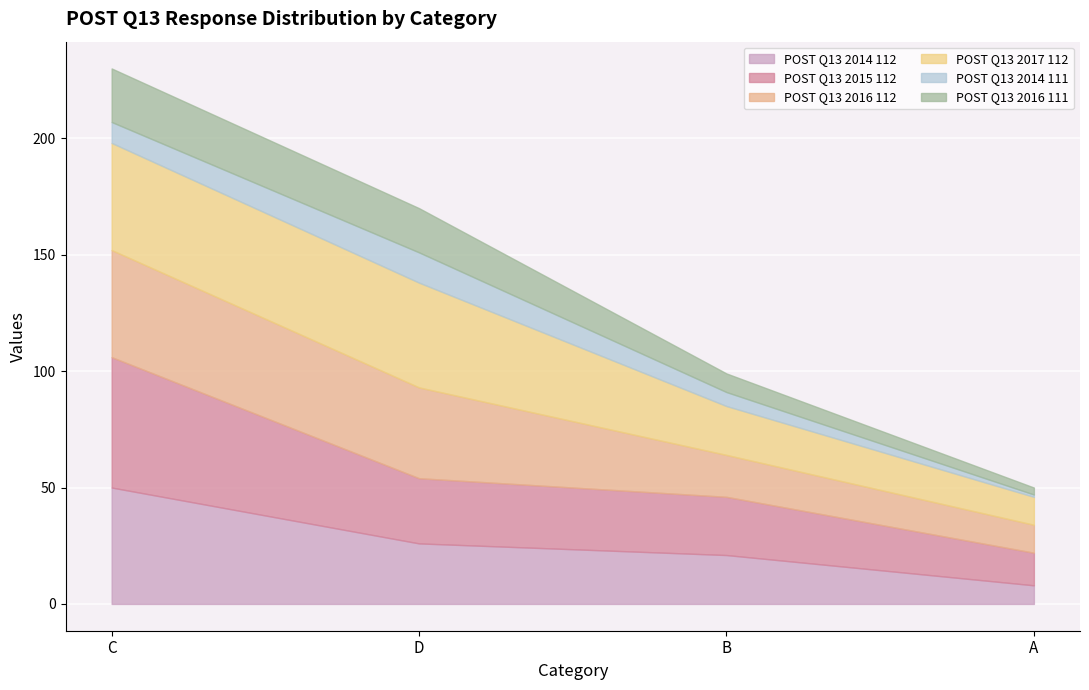

At how many categories does at least one series exceed 5?

4